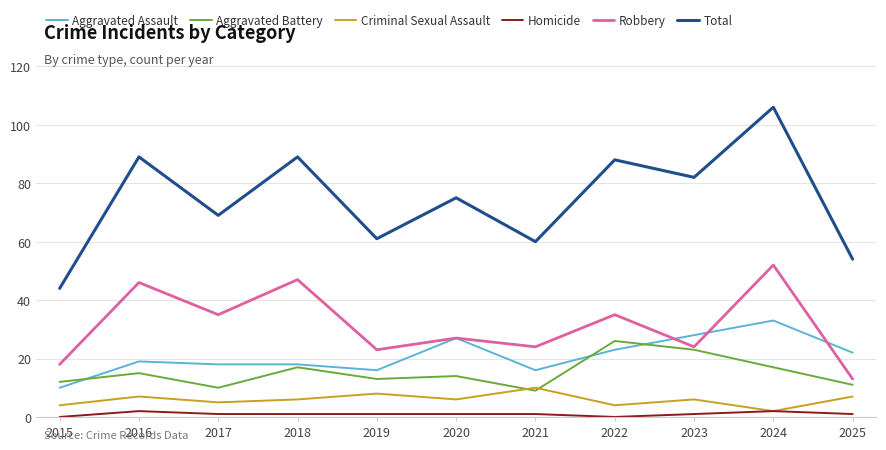

Reading right to left, list all the values displayed in this chart.

Aggravated Assault: 2025=22	2024=33	2023=28	2022=23	2021=16	2020=27	2019=16	2018=18	2017=18	2016=19	2015=10
Aggravated Battery: 2025=11	2024=17	2023=23	2022=26	2021=9	2020=14	2019=13	2018=17	2017=10	2016=15	2015=12
Criminal Sexual Assault: 2025=7	2024=2	2023=6	2022=4	2021=10	2020=6	2019=8	2018=6	2017=5	2016=7	2015=4
Homicide: 2025=1	2024=2	2023=1	2022=0	2021=1	2020=1	2019=1	2018=1	2017=1	2016=2	2015=0
Robbery: 2025=13	2024=52	2023=24	2022=35	2021=24	2020=27	2019=23	2018=47	2017=35	2016=46	2015=18
Total: 2025=54	2024=106	2023=82	2022=88	2021=60	2020=75	2019=61	2018=89	2017=69	2016=89	2015=44